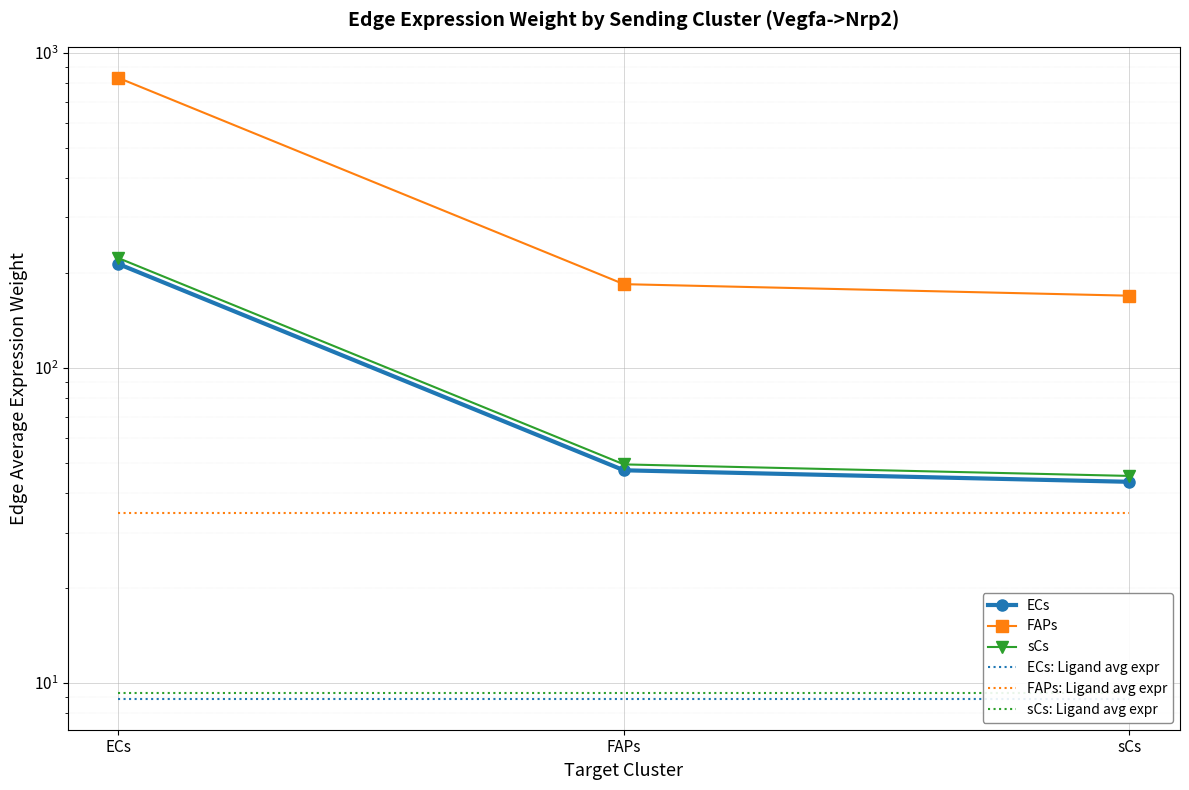

Between FAPs and sCs, which is larger?

FAPs